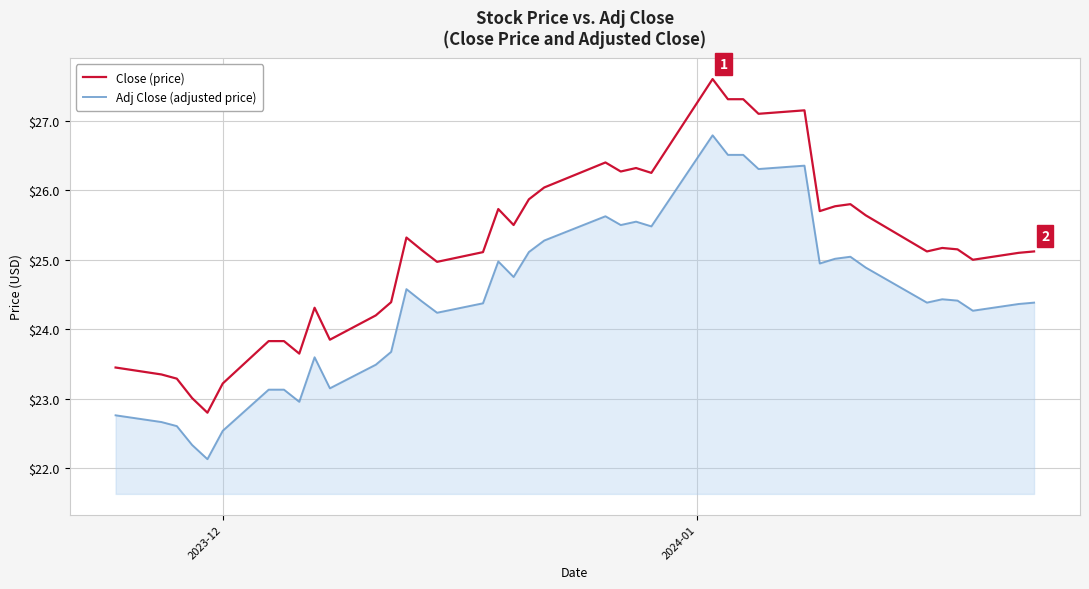

What is the maximum value shown in the chart?

27.6